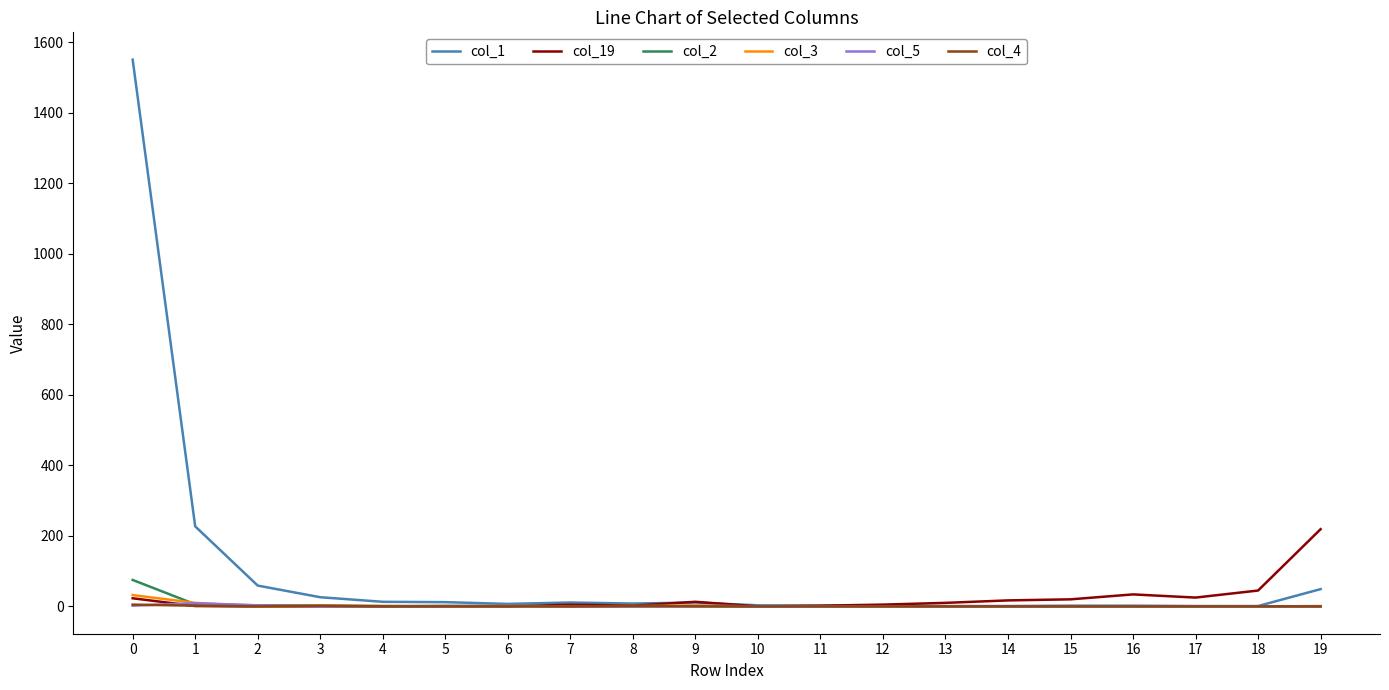

Which series has the largest range (max minus min)?

col_1